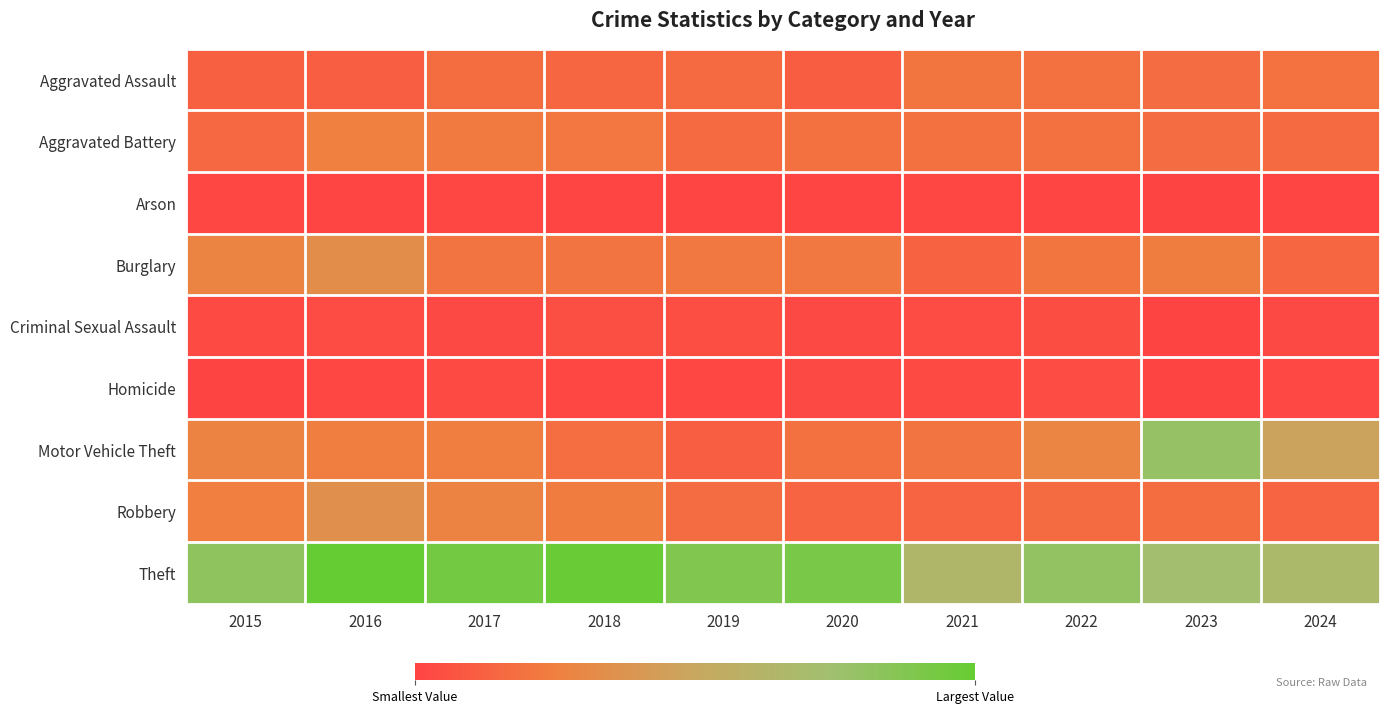

Rank the series at 2020 from lowest to highest value.

Arson, Criminal Sexual Assault, Homicide, Aggravated Assault, Robbery, Aggravated Battery, Motor Vehicle Theft, Burglary, Theft